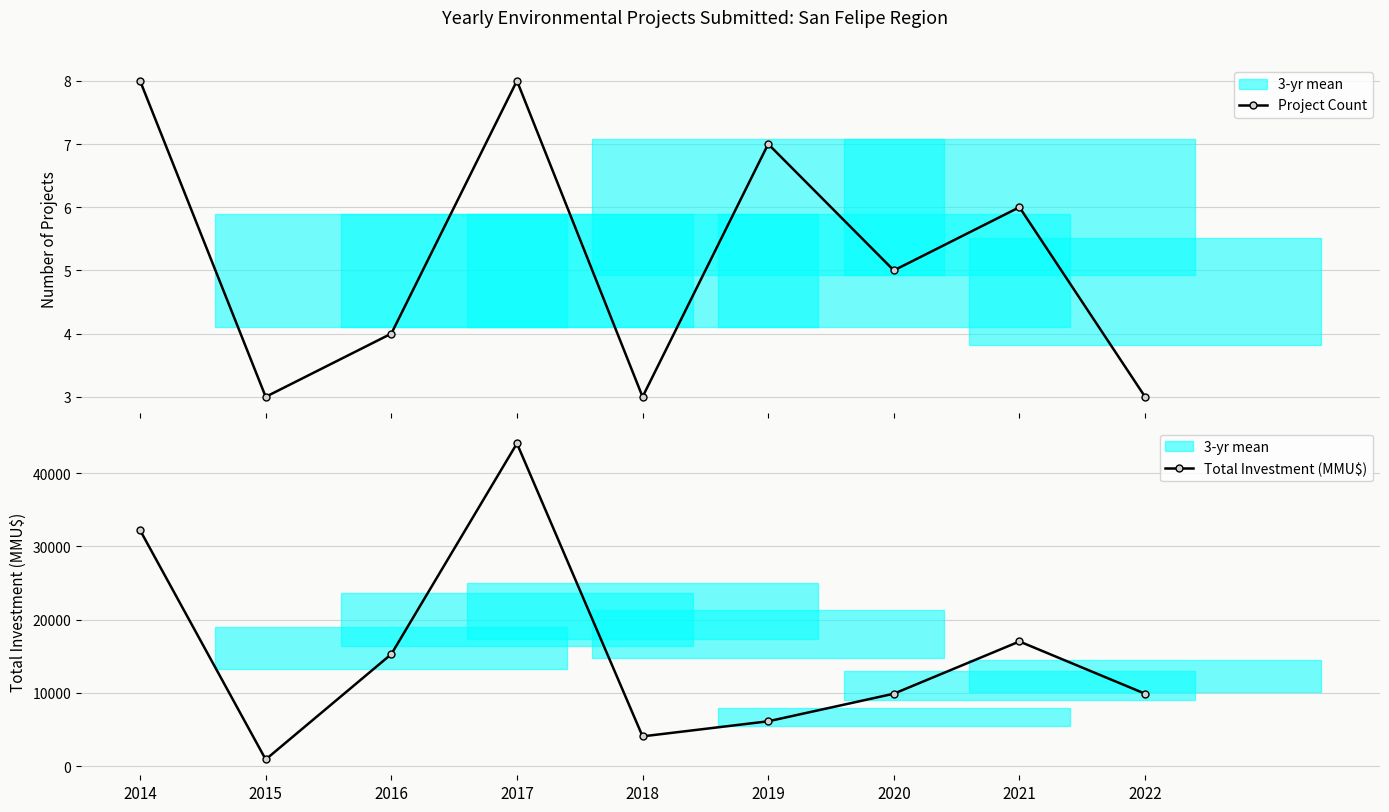

True or false: Project Count has more than 2 points higher than both neighbors.

True